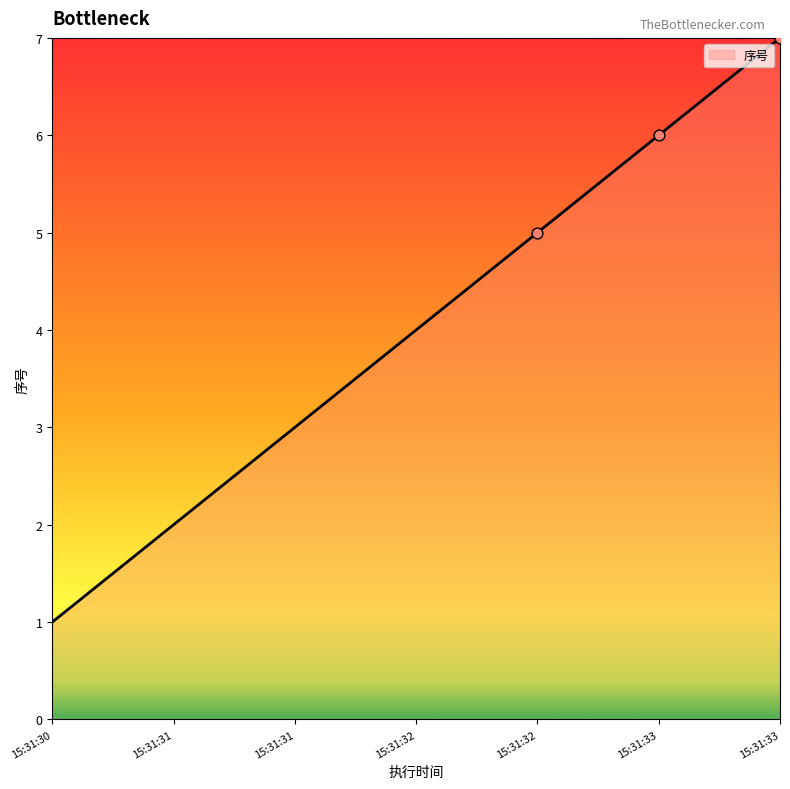

What is the change in value from 15:31:32 to 15:31:33?

+2